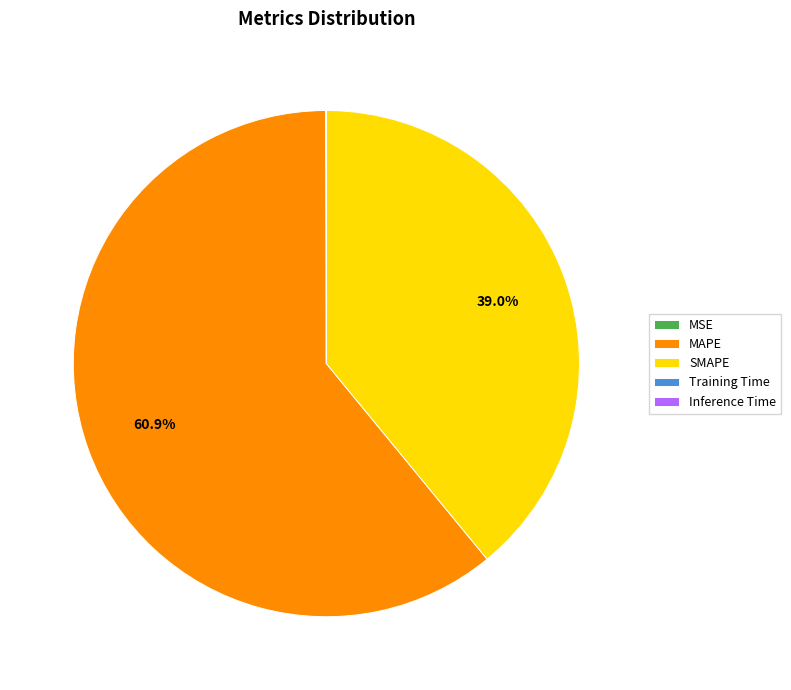

What is the largest slice in the pie chart?

MAPE